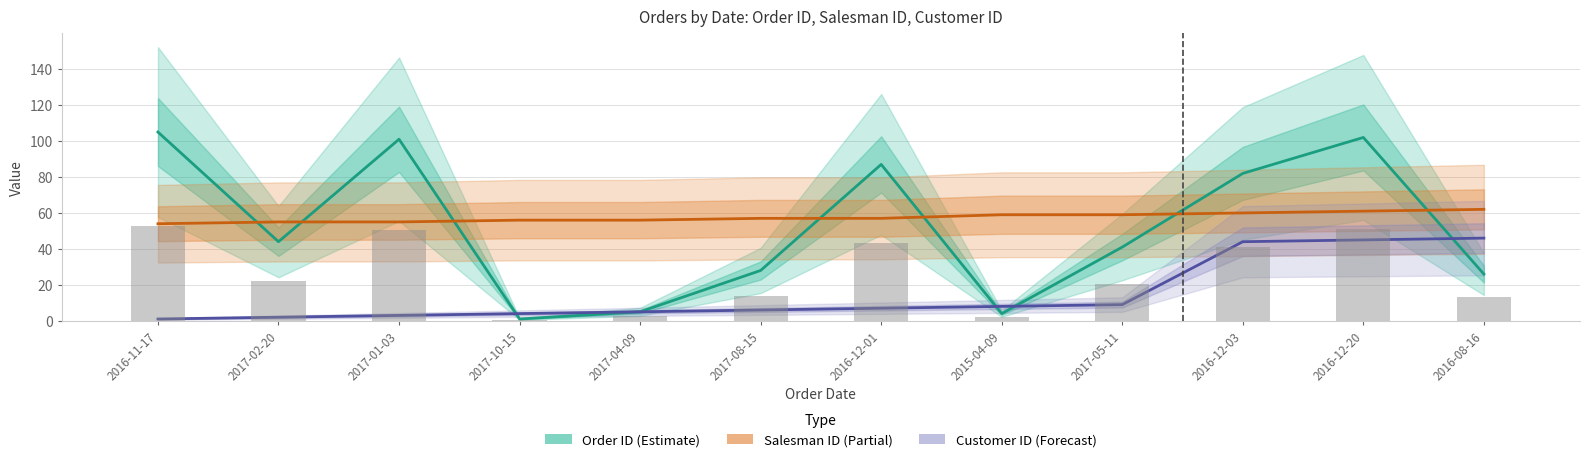

At which category is the sum across all series the highest?

2016-12-20